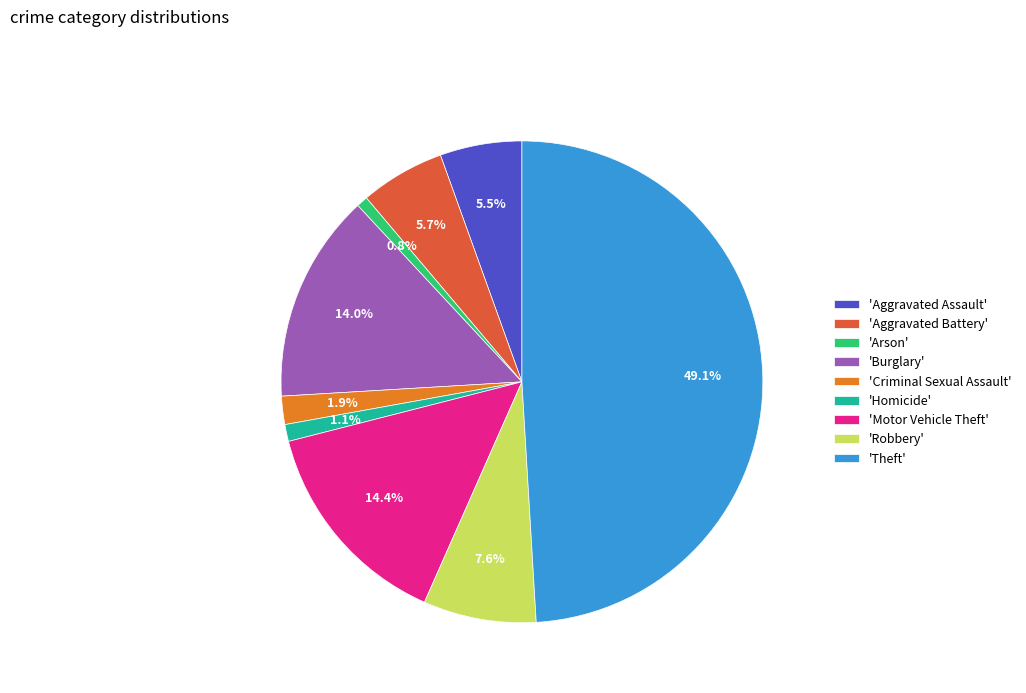

Which category has the biggest portion of the pie?

'Theft'